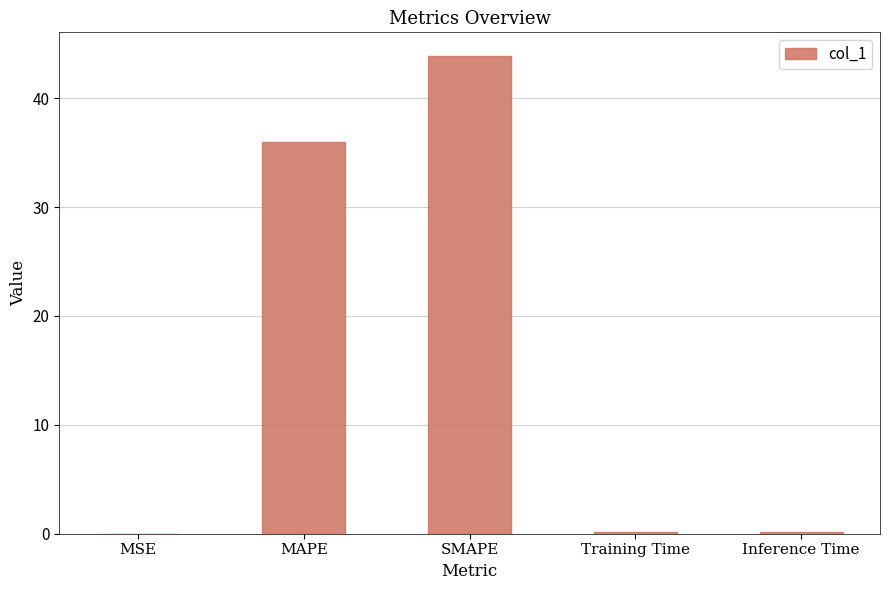

What is the sum of all values?

80.2